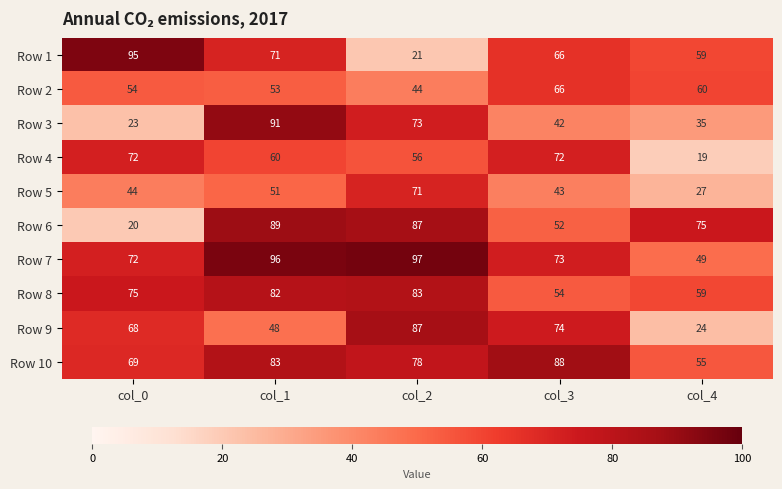

Is it true that Row 5 equals 44 at col_0?

True